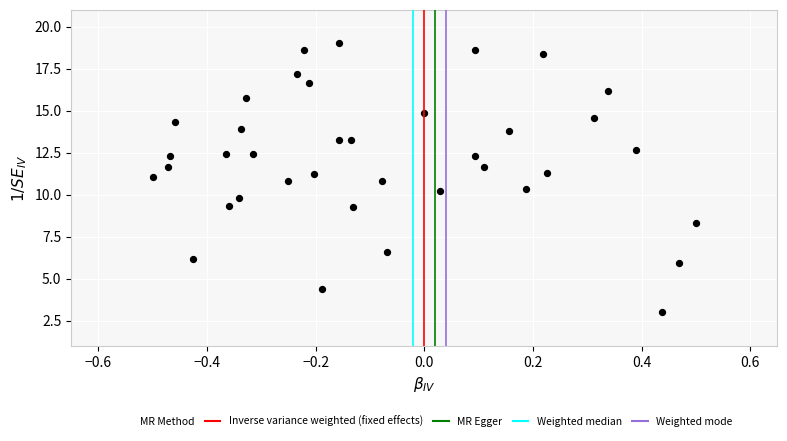

What is the range of Y values (max minus min)?

16.0